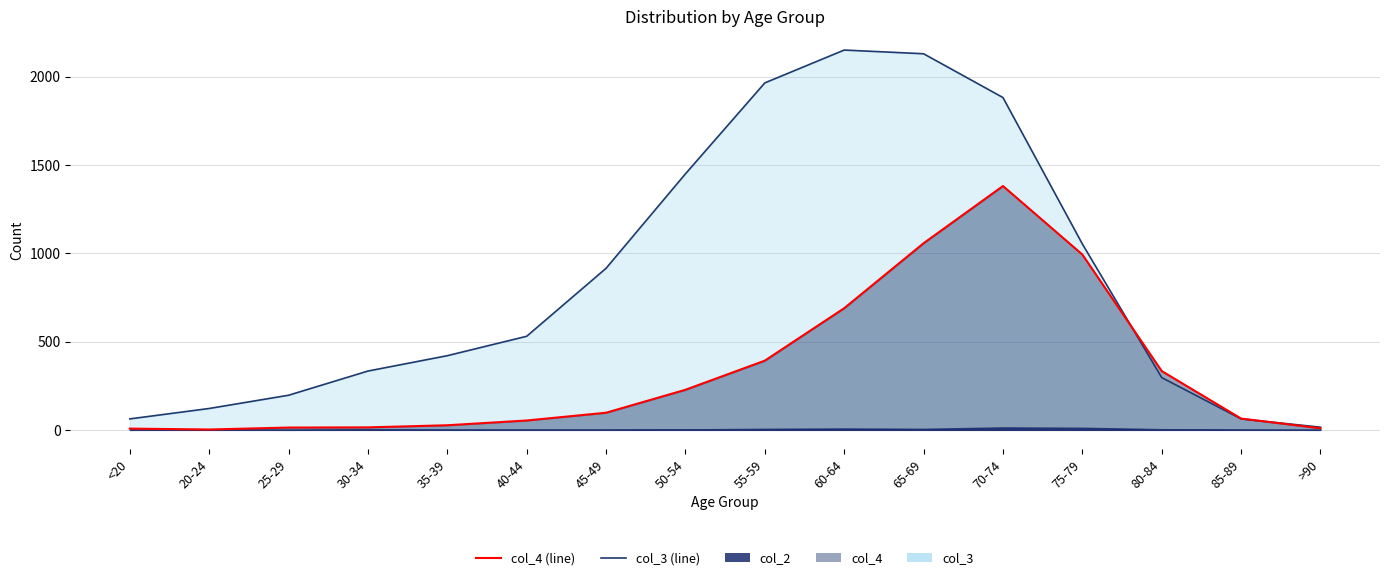

Which category has the highest value across all series?

60-64